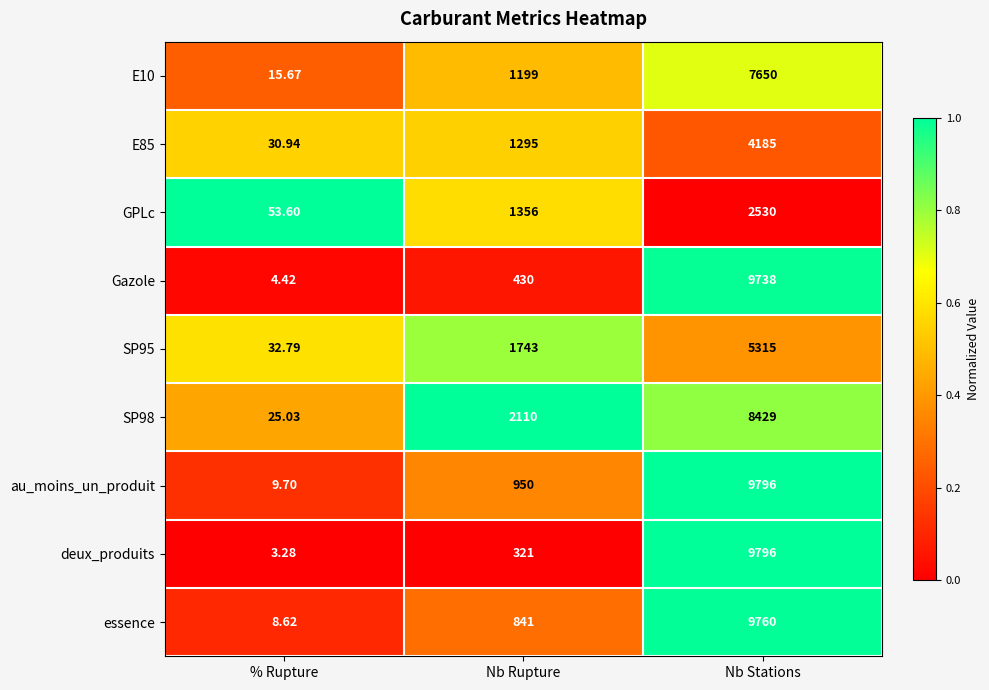

Is the value of au_moins_un_produit at % Rupture greater than the value of essence at Nb Stations?

No